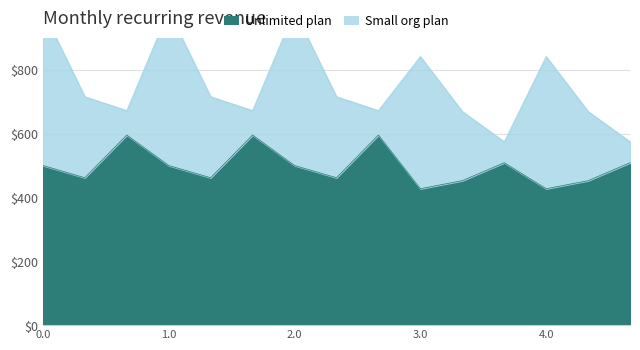

Rank the categories by Series A value from lowest to highest.

0.0, 4.0, 4.1, 0.1, 1.0, 2.0, 3.0, 4.2, 1.1, 2.1, 3.1, 0.2, 1.2, 2.2, 3.2